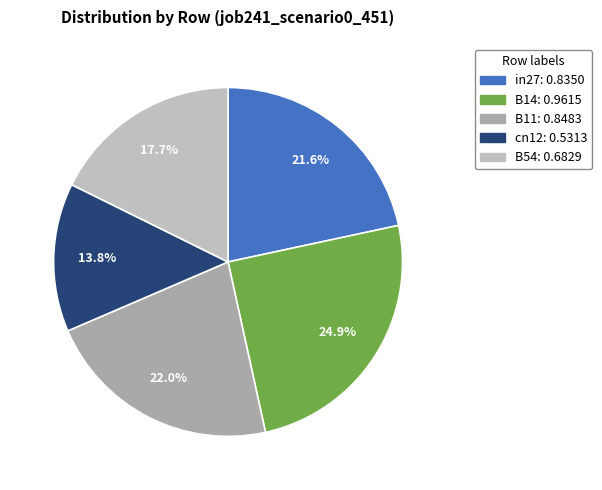

Is there a majority slice in this chart?

No